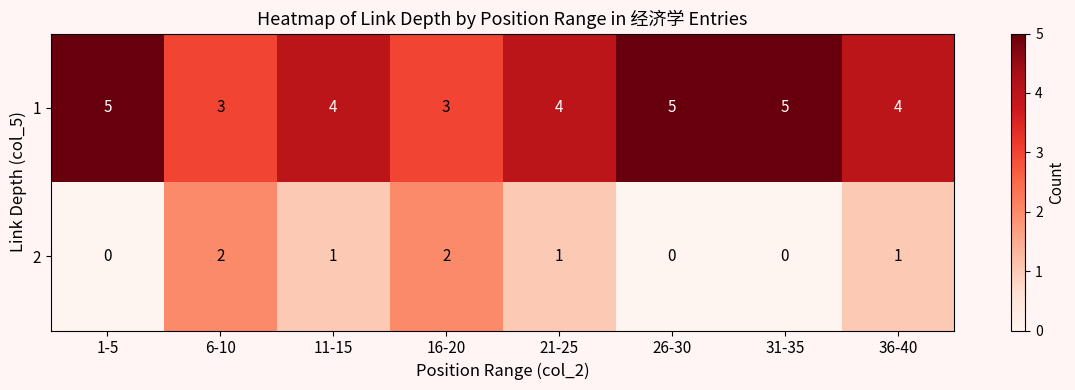

True or false: 1 has a value of 5 at 31-35.

True